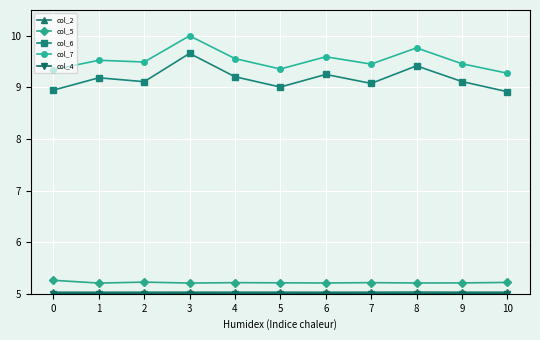

The col_7 series shows 13.4 at 0. True or false?

False